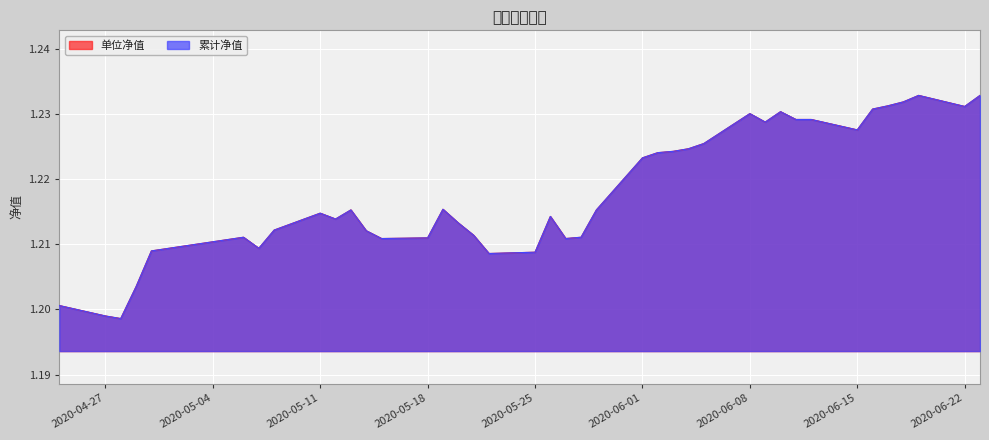

What is the label of the 21st point from the right?

2020-05-27